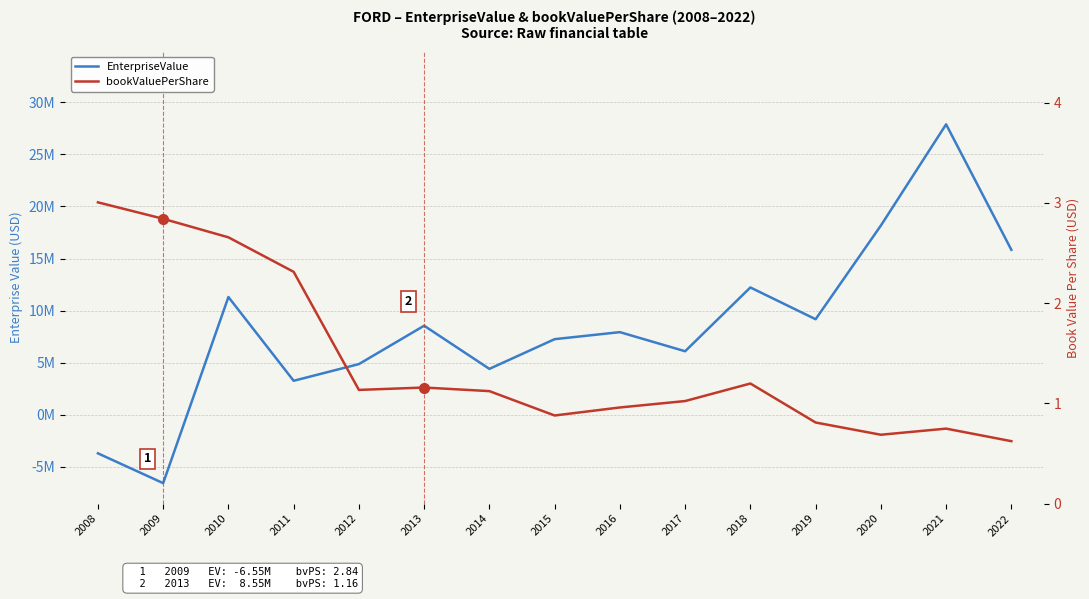

At which category does EnterpriseValue reach its first local peak?

2010